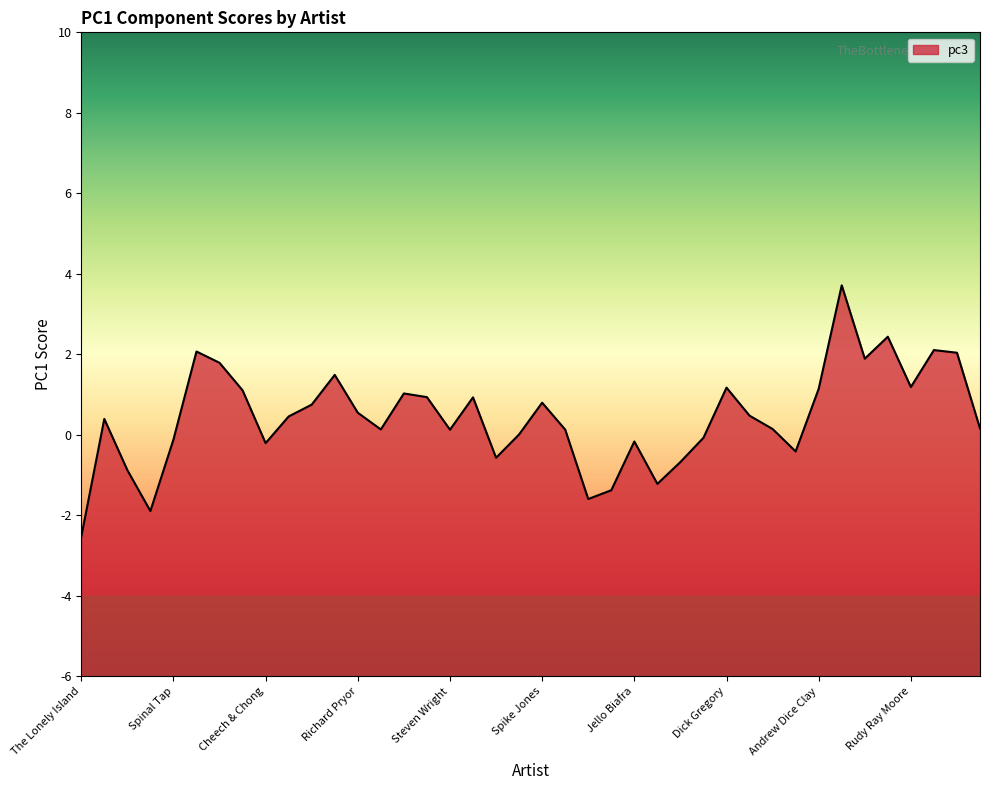

What is the greatest value displayed?

3.7